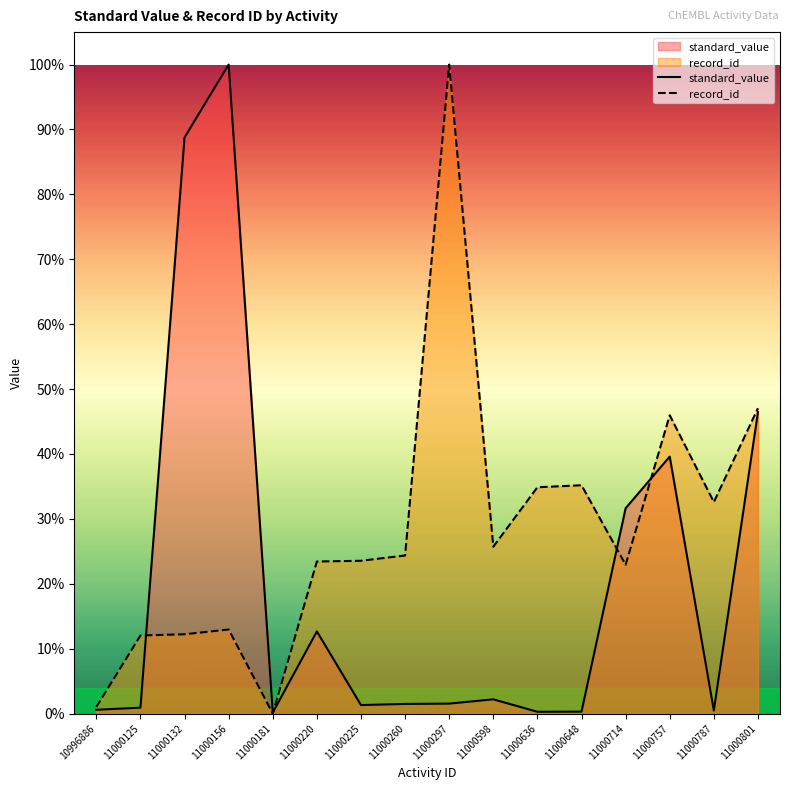

What is the value of the record_id point at the 12th from the left?

0.4